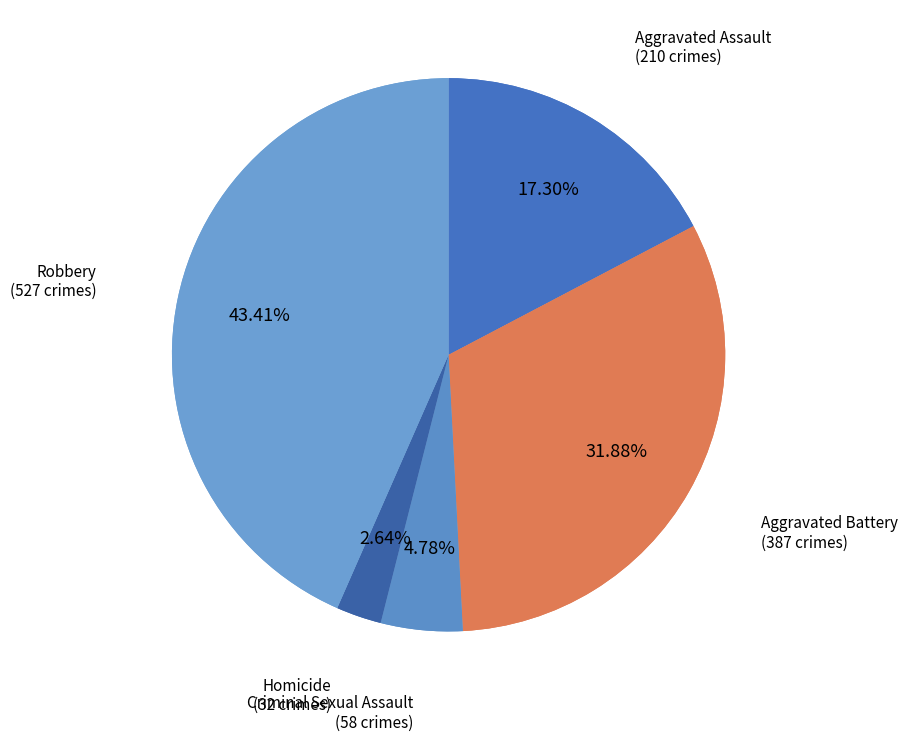

Is there any slice that represents more than half of the pie?

No